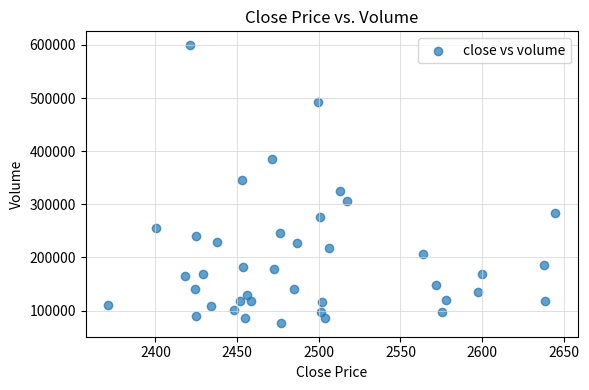

What Y value in the scatter plot is closest to 338274?

346536